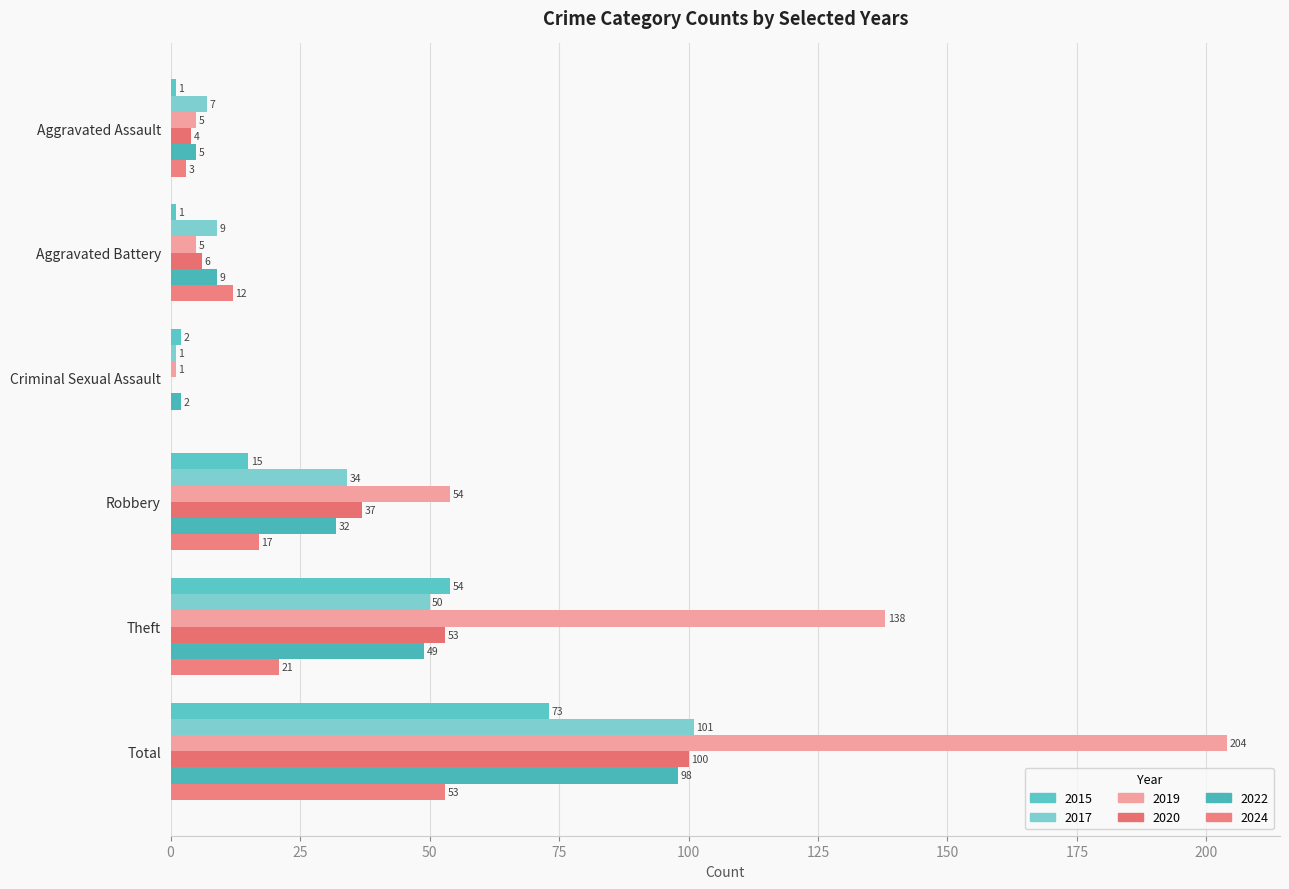

How many series are shown in this chart?

6